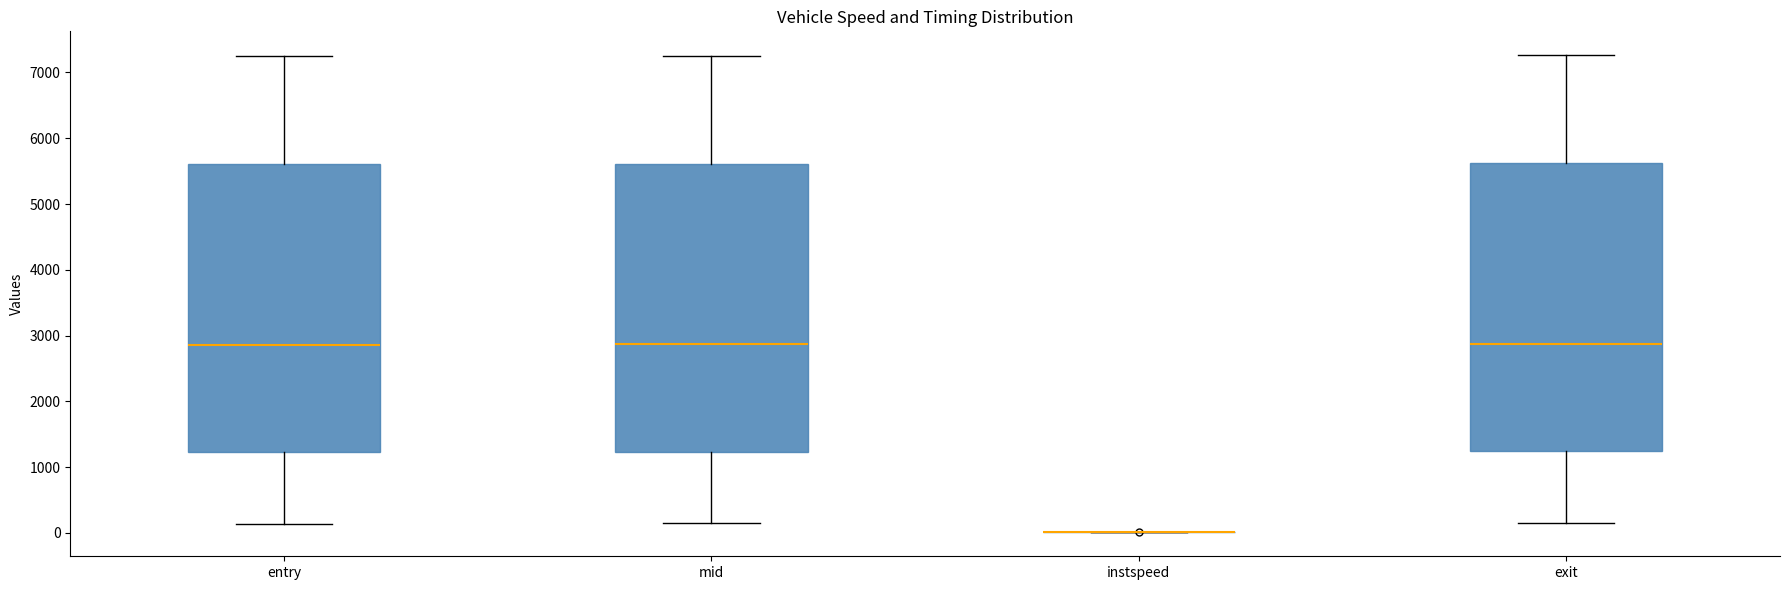

Reading left to right, read every box against the y-axis: the position of its median line, the range the box covers, and the ends of its whiskers. The values are not printed on the chart, so give them approximately, as read against the axis.

entry: median 2900, box 1200 to 5600, whiskers 100 to 7200
mid: median 2900, box 1200 to 5600, whiskers 100 to 7300
instspeed: box collapsed to a line at 0, whiskers 0 to 0
exit: median 2900, box 1200 to 5600, whiskers 200 to 7300